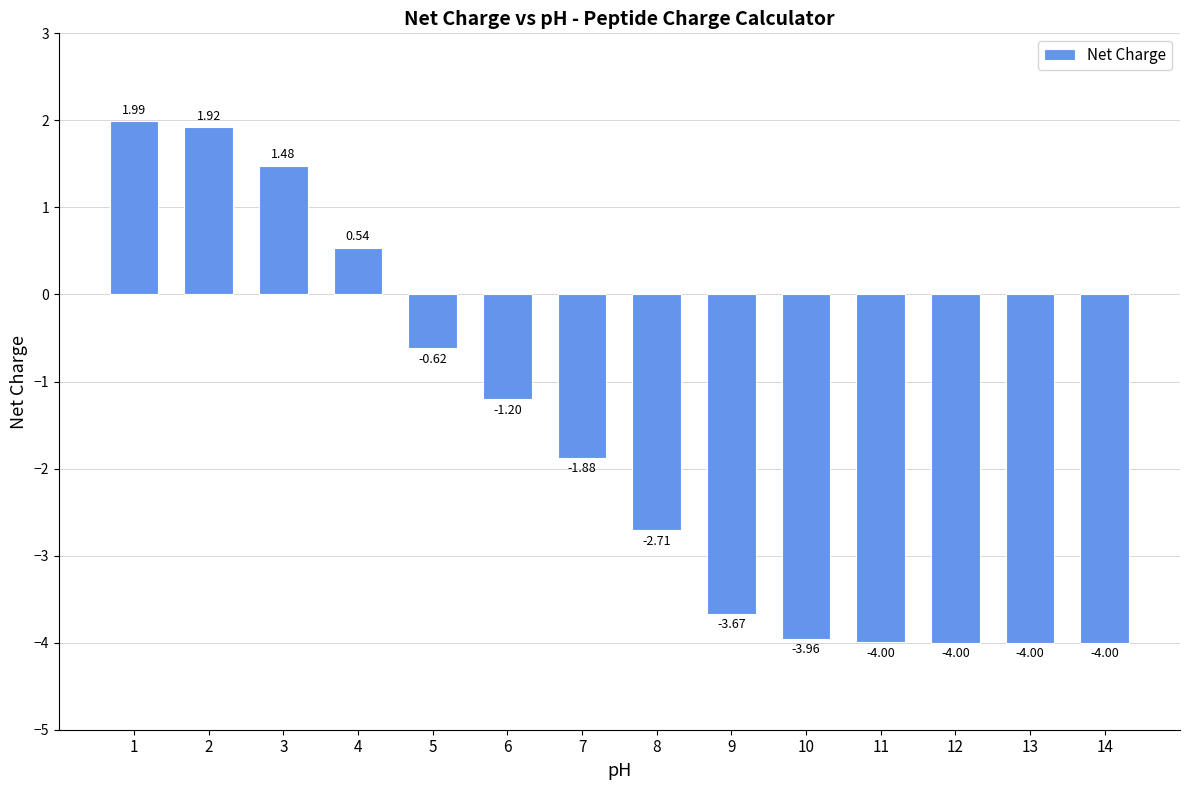

Which has a higher value, 2 or 12?

2